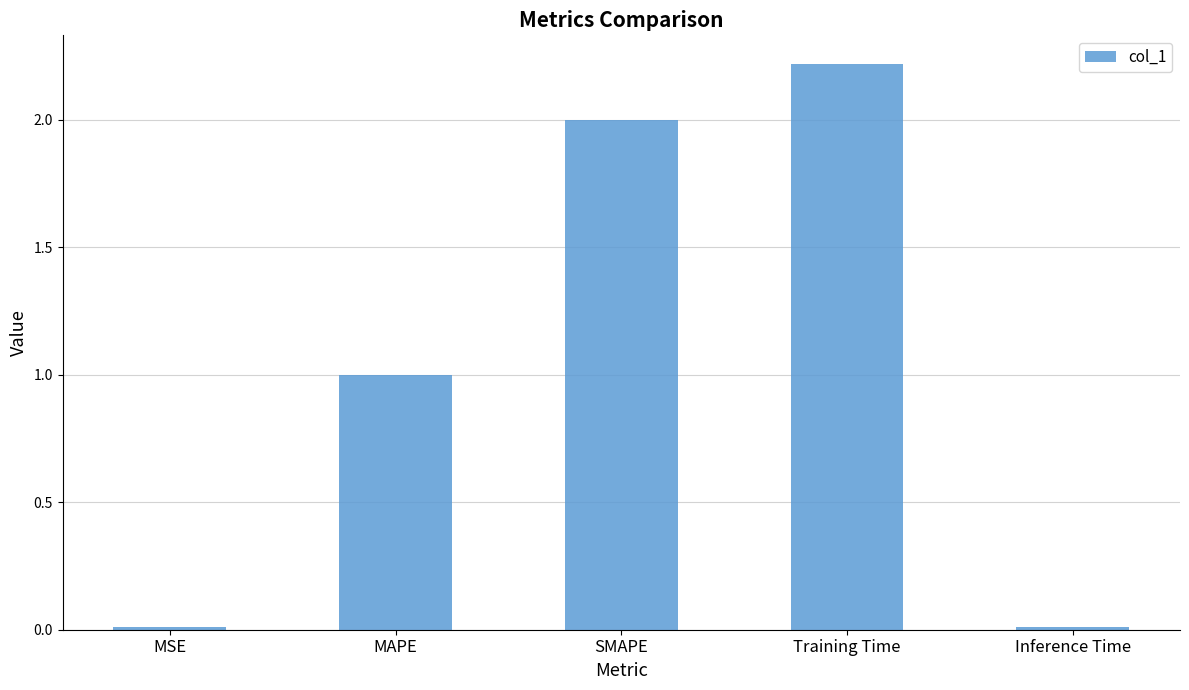

What is the value of the 3rd bar from the left?

2.0